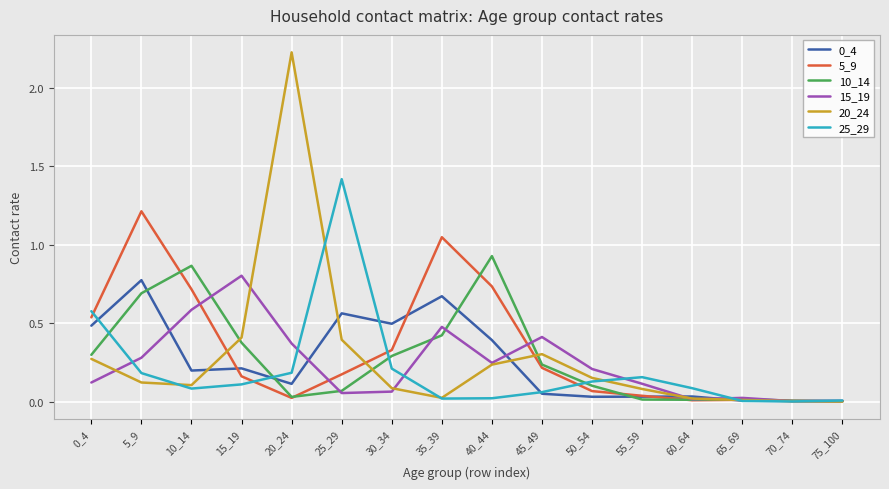

True or false: 15_19 has a value of 1.4 at 15_19.

False